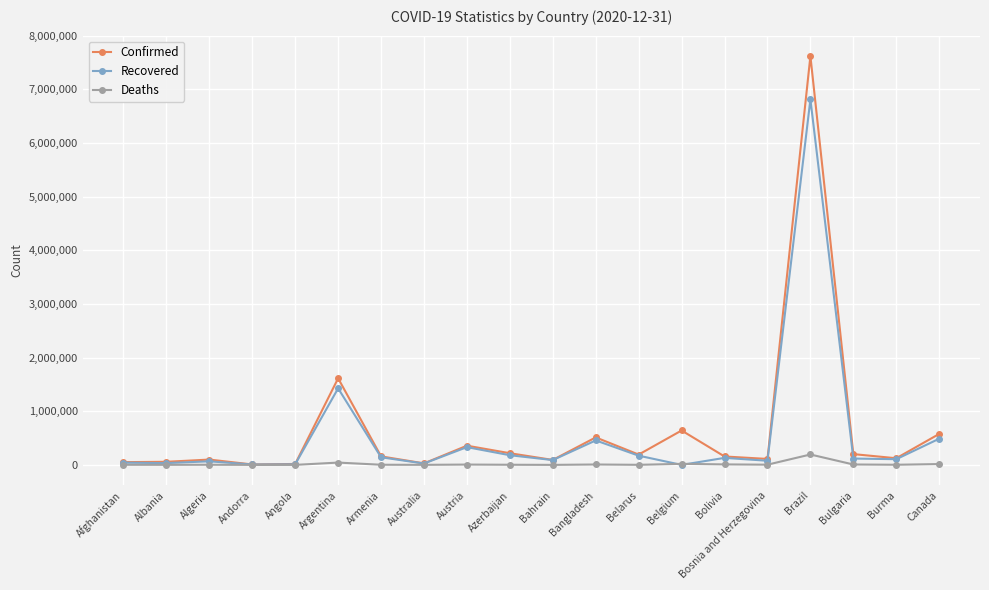

What is the label of the 13th point from the left?

Belarus